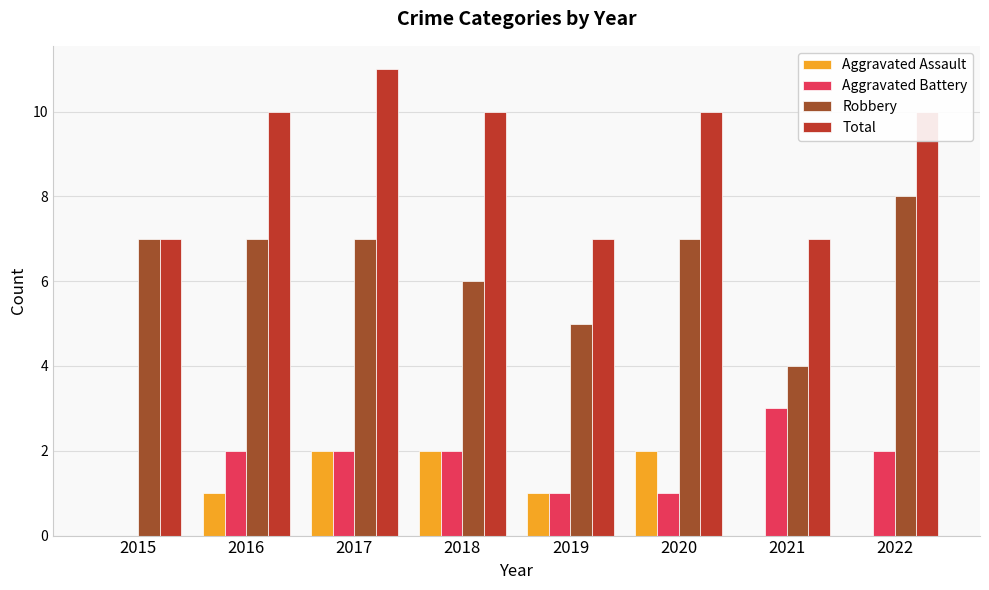

The value of Robbery at 2015 is 7. True or false?

True